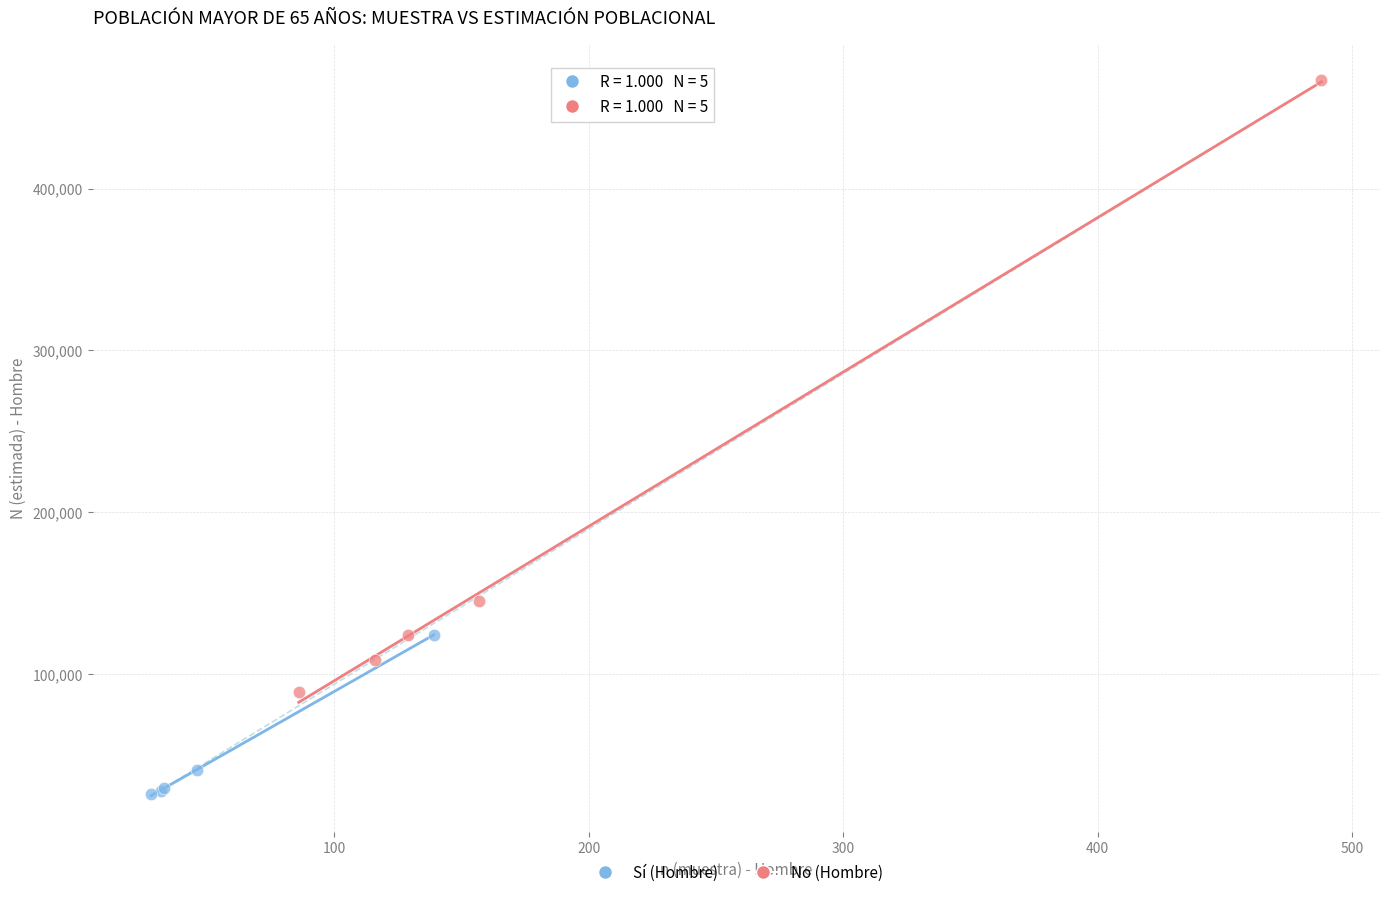

What are all the series names shown in the legend?

Sí (Hombre), No (Hombre)